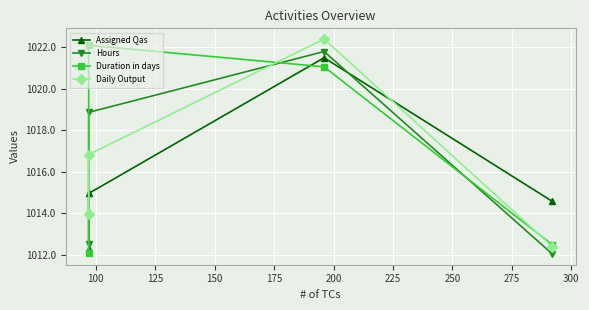

What is the sum of all Daily Output values?

4065.6